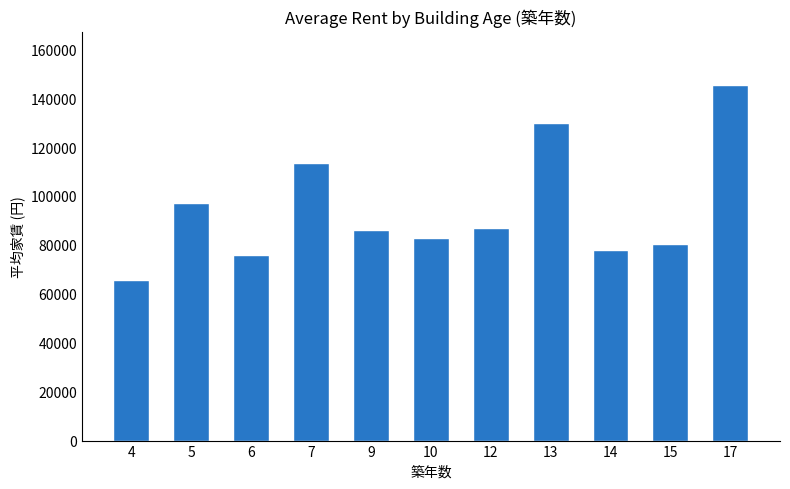

Which has a higher value, 14 or 12?

12